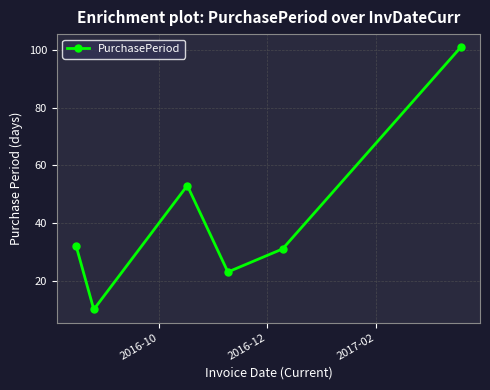

How many interior local peaks (higher than both neighbors) does the data have?

1